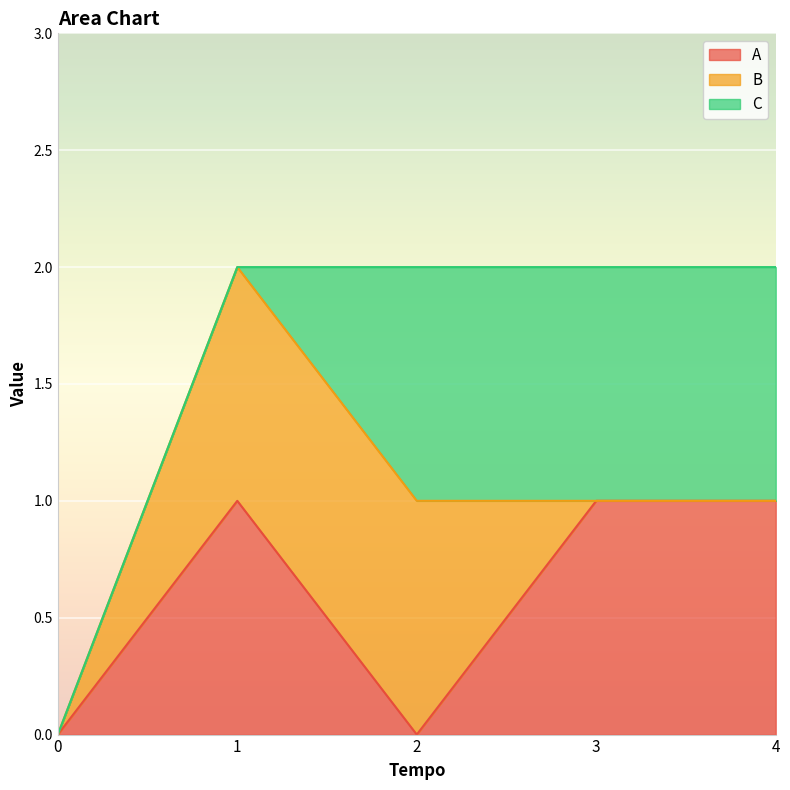

List the labels in order of A value, smallest first.

0, 2, 1, 3, 4